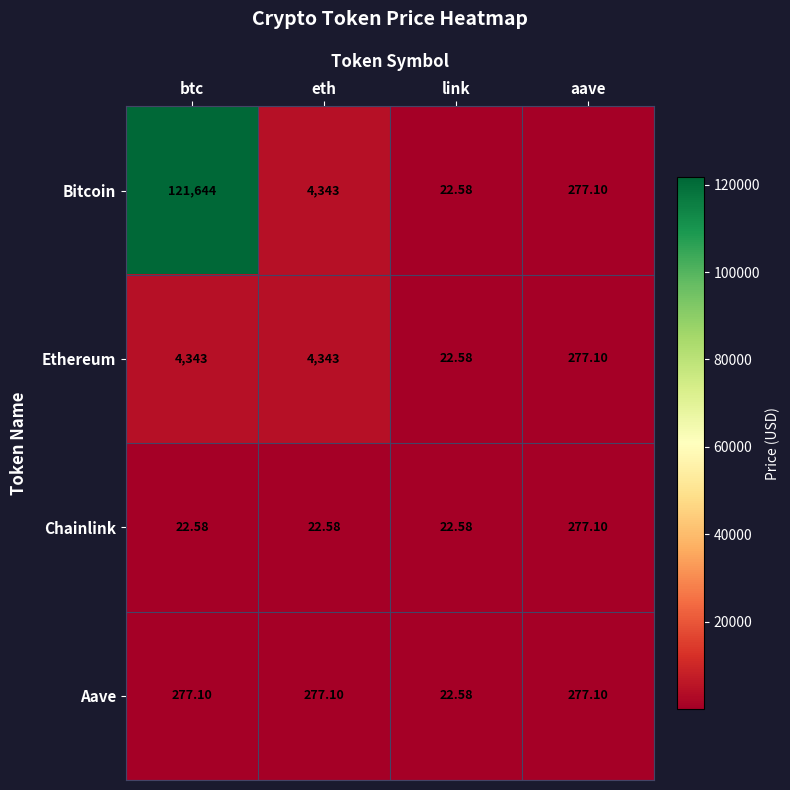

Which series has the largest total across all categories?

Bitcoin